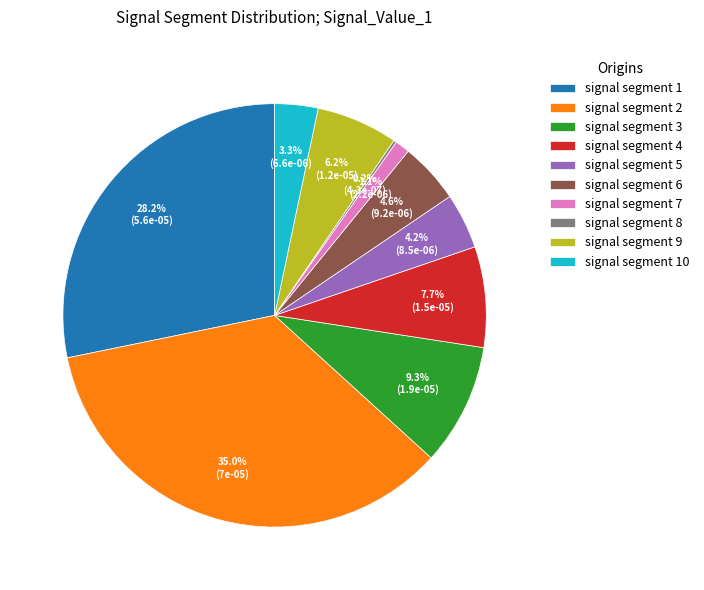

To the nearest percent, what percentage of the pie is signal segment 1?

28%